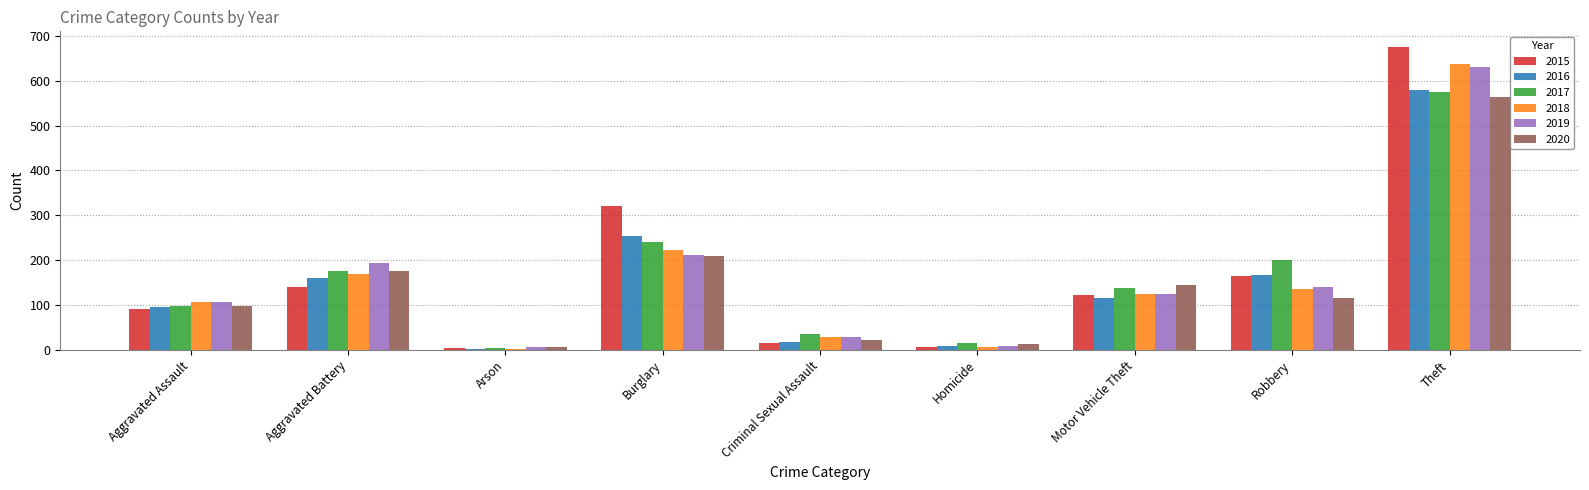

Where is 2018 nearest to the value 320?

Burglary